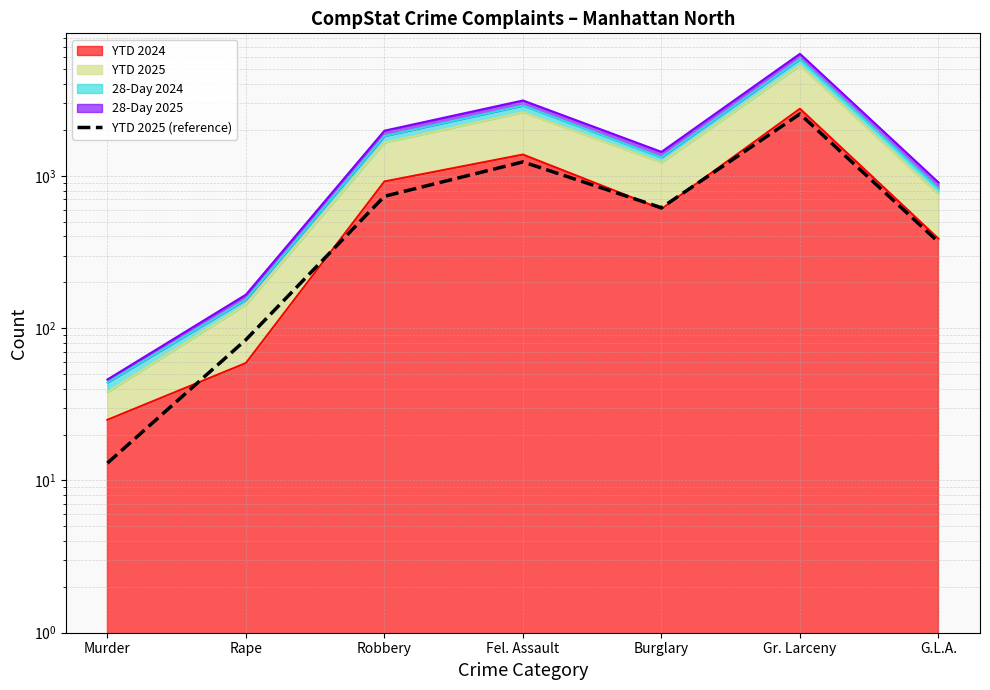

What is the greatest value displayed?

2552